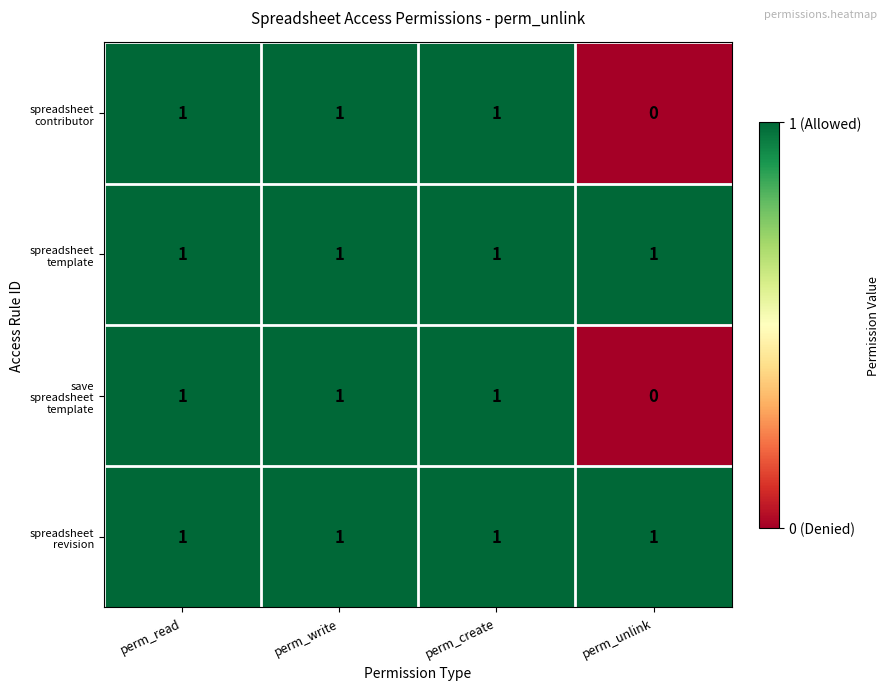

At how many categories does at least one series exceed 0?

4